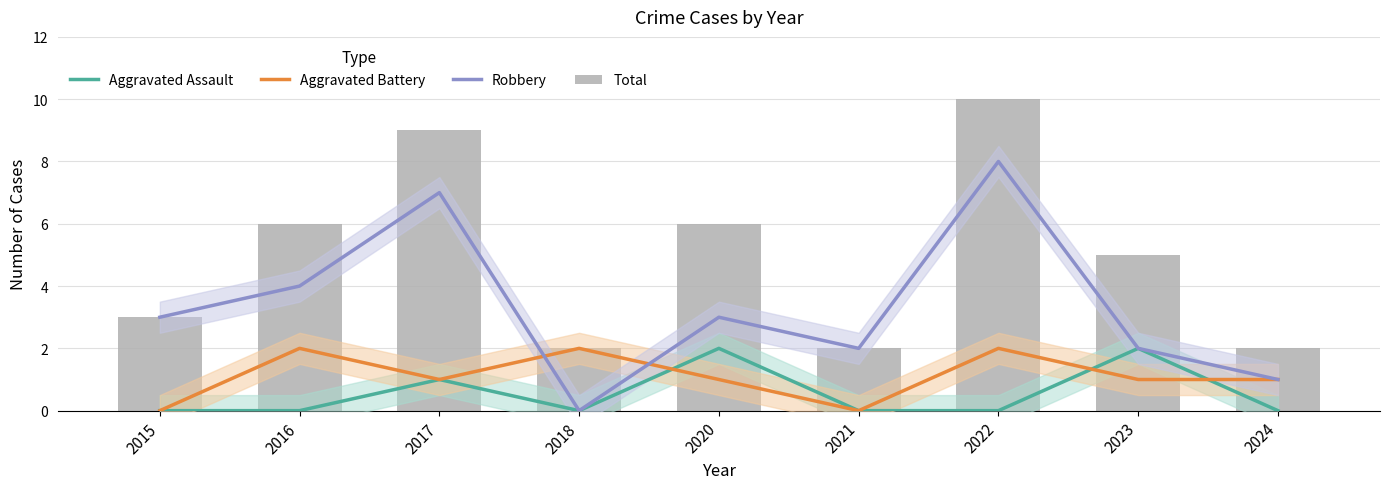

What is the value of the Aggravated Battery bar at the 9th from the left?

1